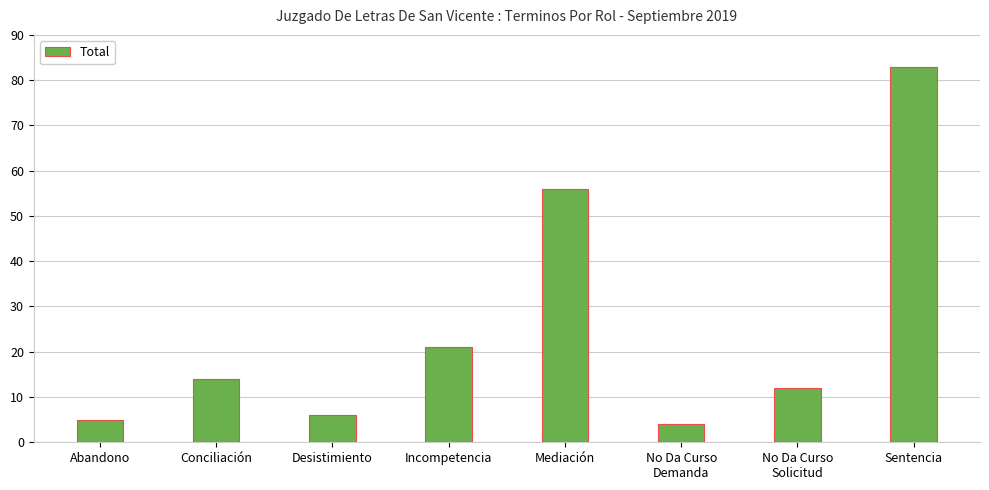

Approximately how many times larger is the value at Desistimiento compared to No Da Curso
Solicitud?

0.5